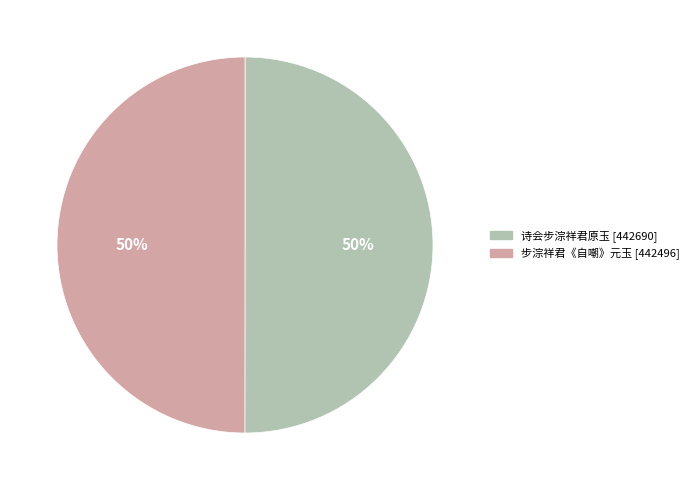

Combined, do 步淙祥君《自嘲》元玉 and 诗会步淙祥君原玉 account for over 50%?

Yes